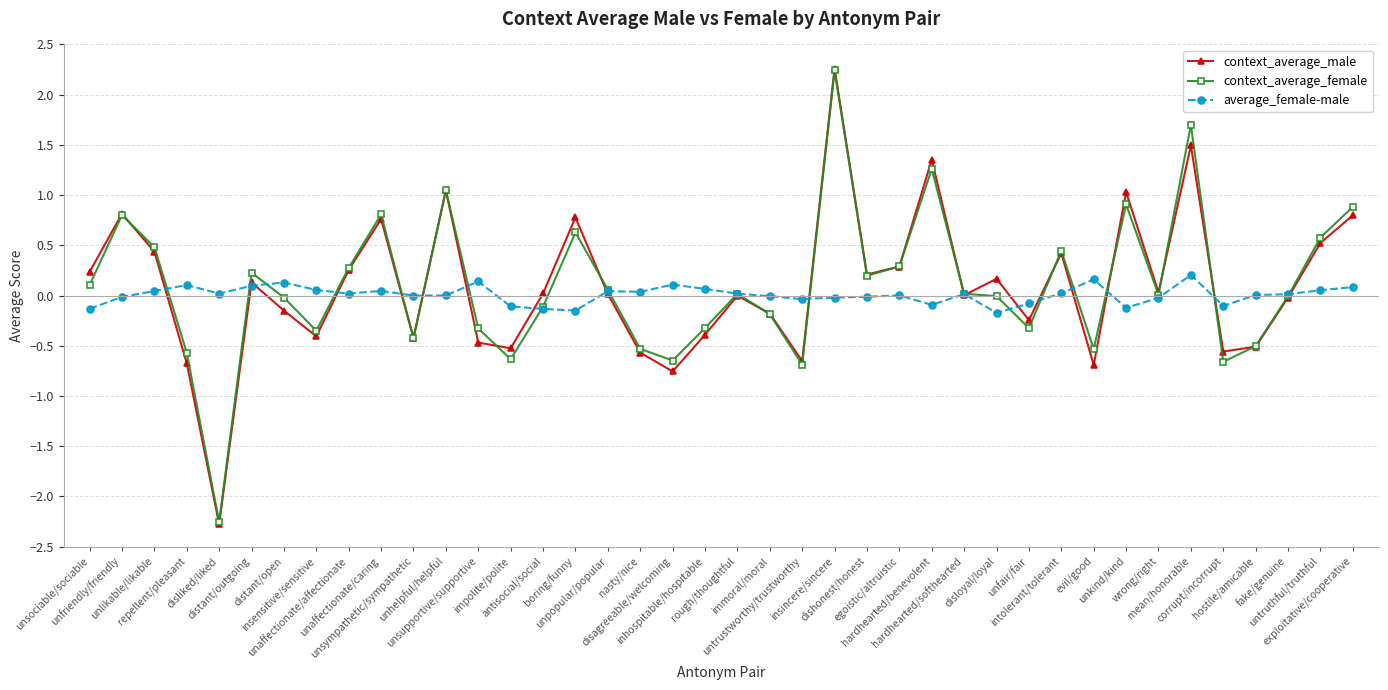

How many series are shown in this chart?

3